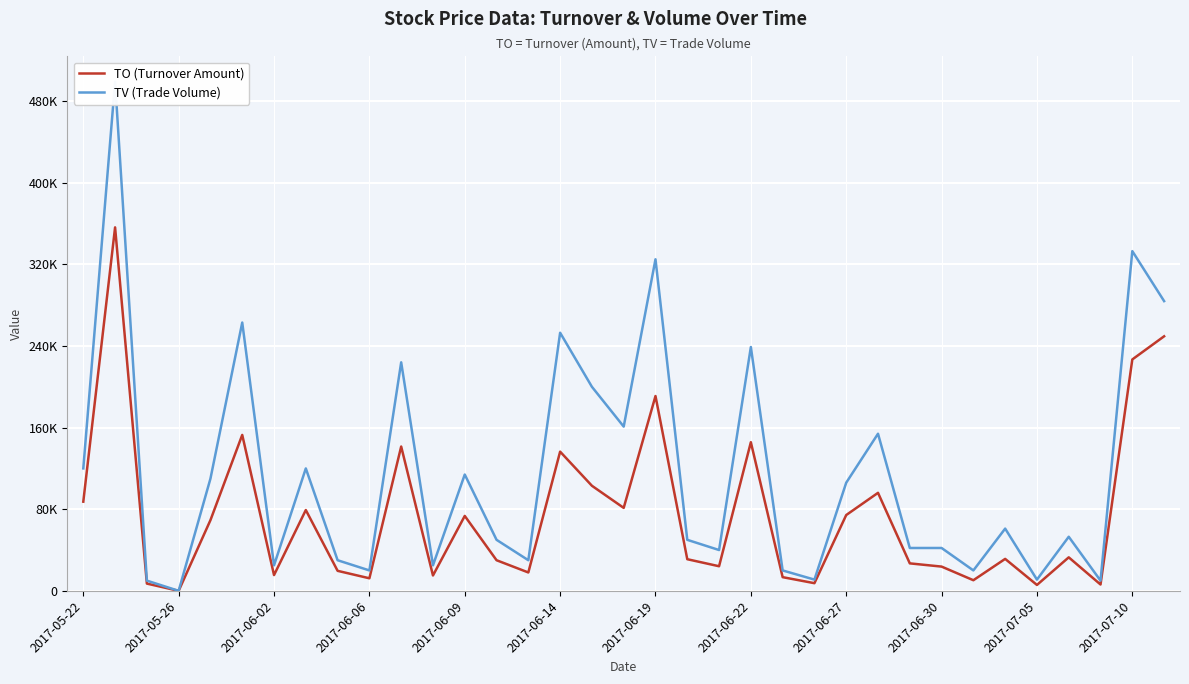

Which series changed the most between 20 and 27?

TV (Trade Volume)